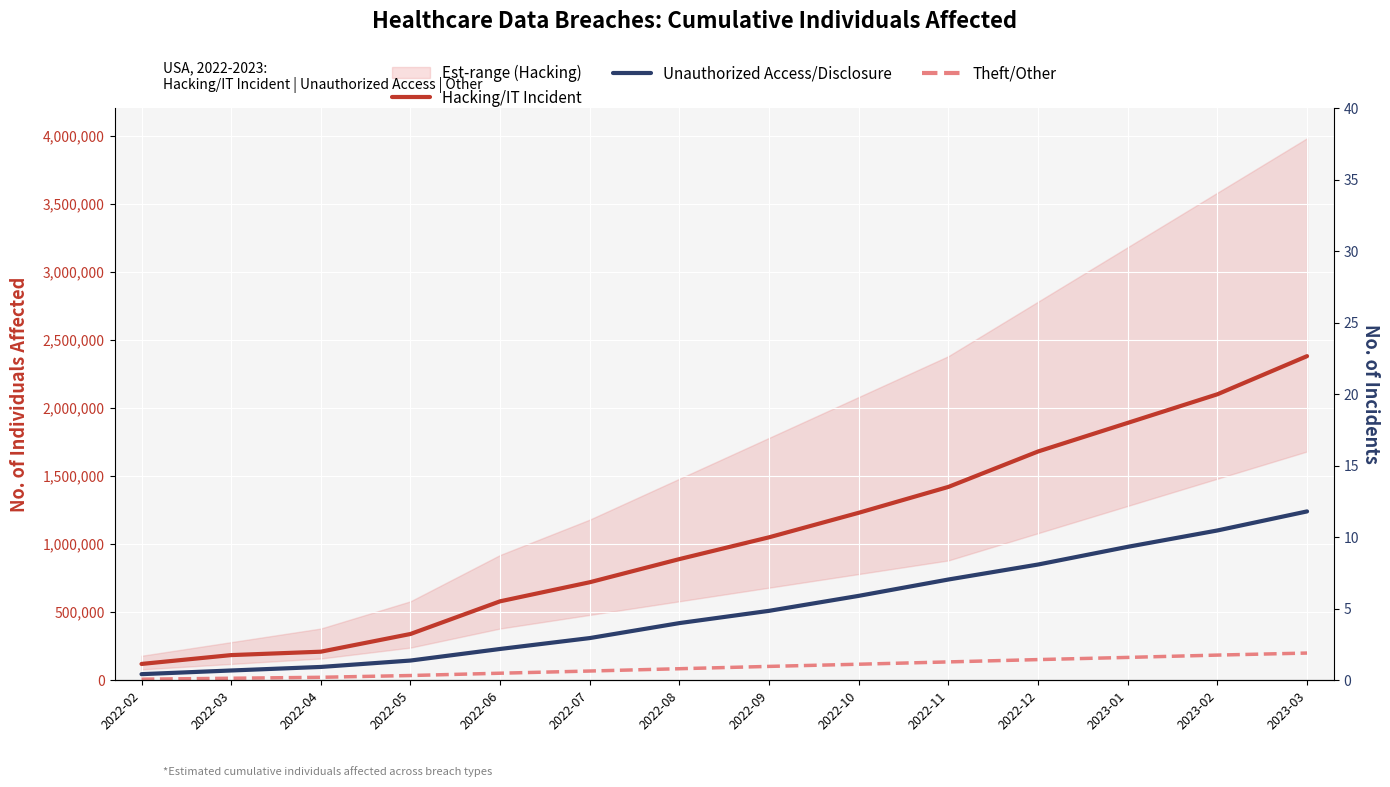

True or false: Unauthorized Access/Disclosure and Hacking/IT Incident cross at least once.

False